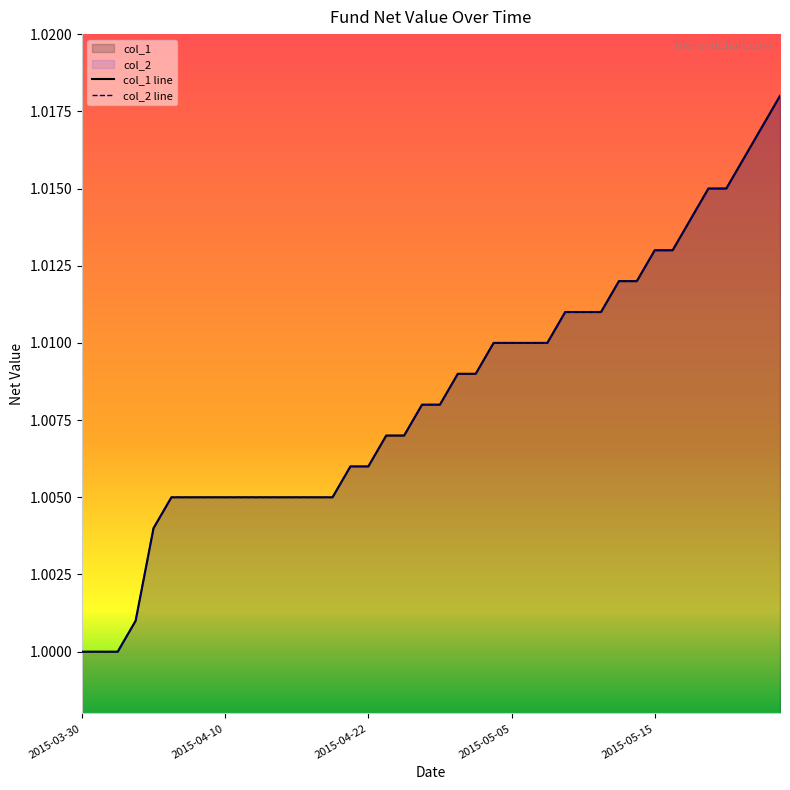

What value does the col_1 series have at 2015-03-31?

1.0